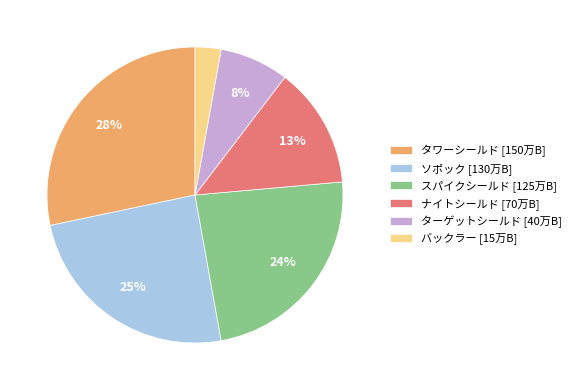

To the nearest percent, what percentage of the pie is スパイクシールド?

24%